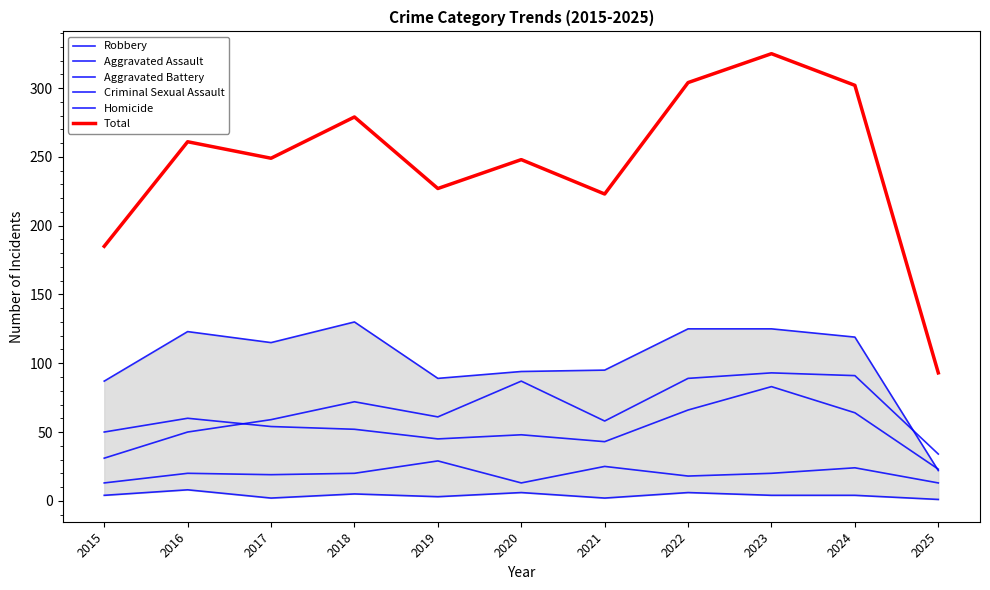

The Homicide series shows 5 at 2023. True or false?

False